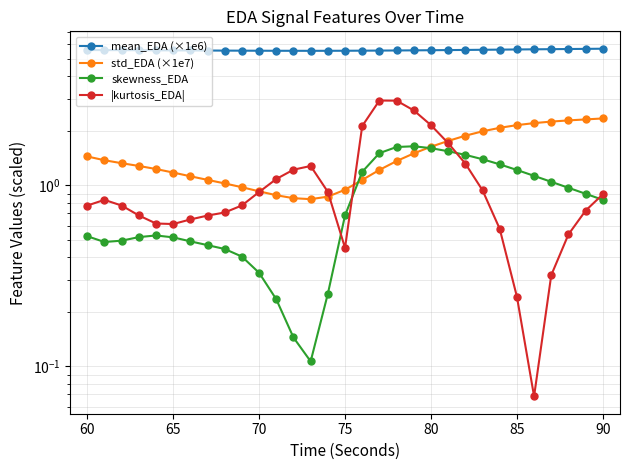

How many interior local valleys does the |kurtosis_EDA| series have?

3